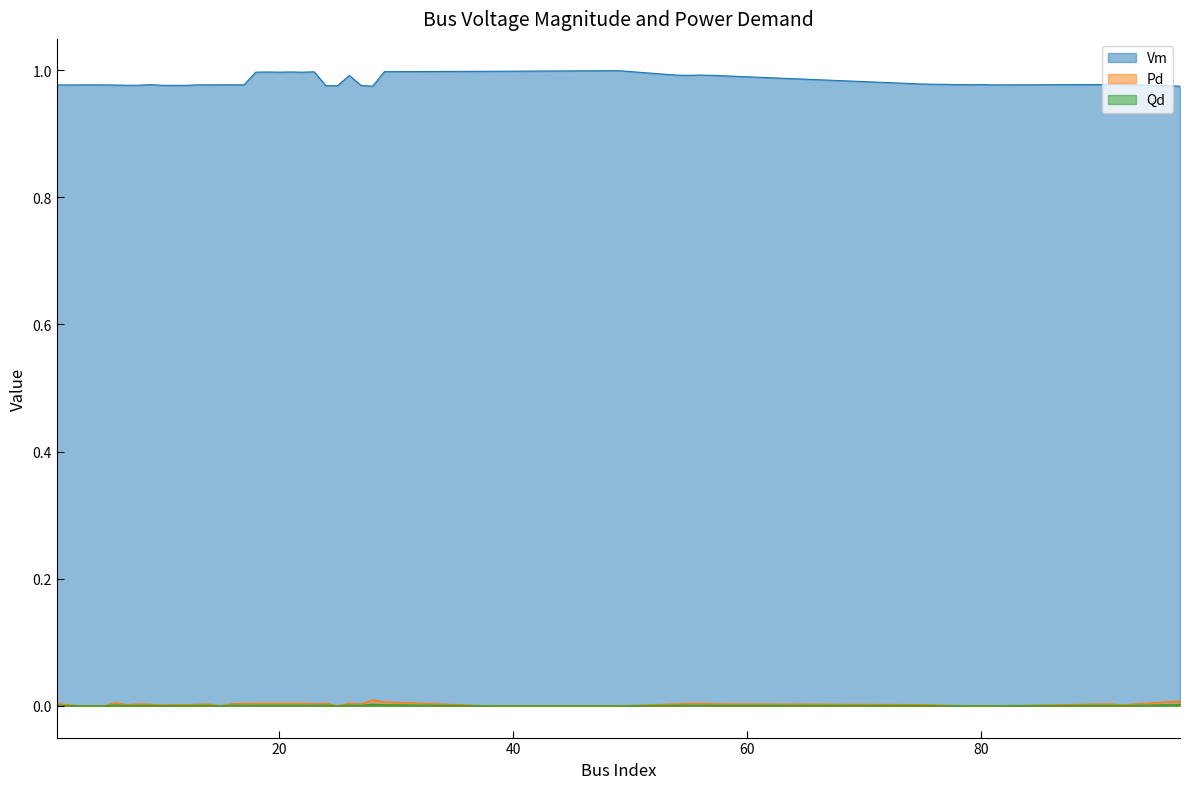

The Vm series shows 1.0 at 3. True or false?

True